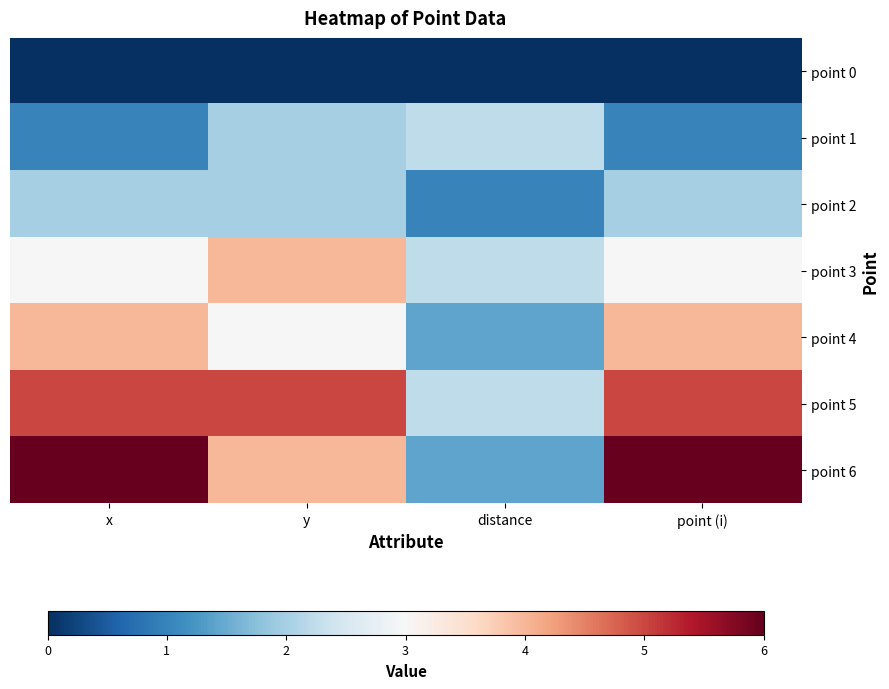

Reading left to right, extract all data points from this chart.

point 0: x=0.0	y=0.0	distance=0.0	point (i)=0.0
point 1: x=1.0	y=2.0	distance=2.2	point (i)=1.0
point 2: x=2.0	y=2.0	distance=1.0	point (i)=2.0
point 3: x=3.0	y=4.0	distance=2.2	point (i)=3.0
point 4: x=4.0	y=3.0	distance=1.4	point (i)=4.0
point 5: x=5.0	y=5.0	distance=2.2	point (i)=5.0
point 6: x=6.0	y=4.0	distance=1.4	point (i)=6.0